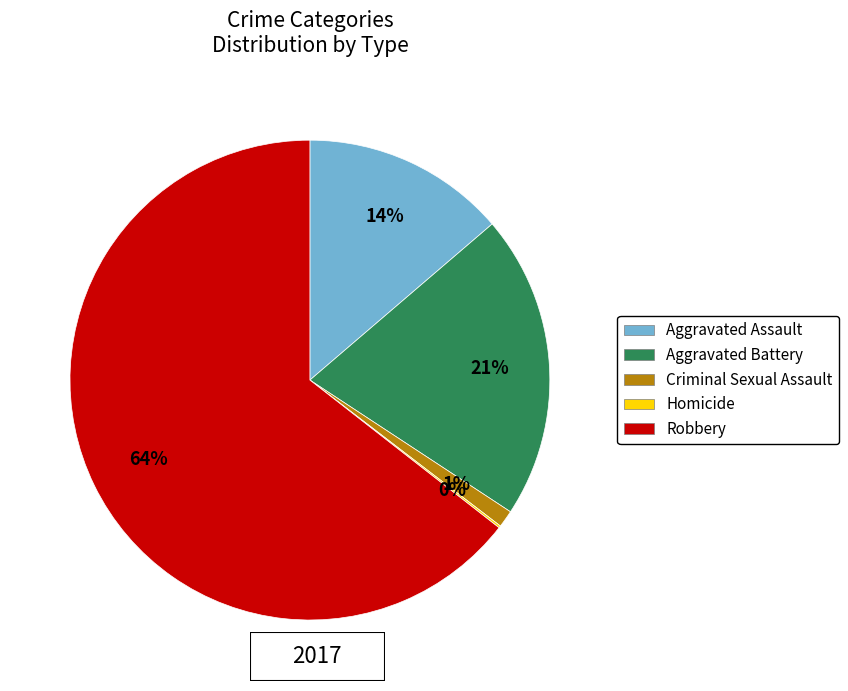

Is it true that Criminal Sexual Assault is 11% of the pie?

False